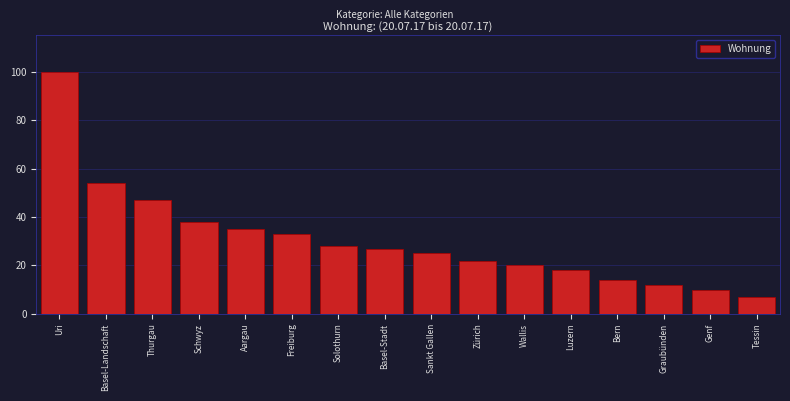

Reading left to right, list all the values displayed in this chart.

Uri=100	Basel-Landschaft=54	Thurgau=47	Schwyz=38	Aargau=35	Freiburg=33	Solothurn=28	Basel-Stadt=27	Sankt Gallen=25	Zürich=22	Wallis=20	Luzern=18	Bern=14	Graubünden=12	Genf=10	Tessin=7